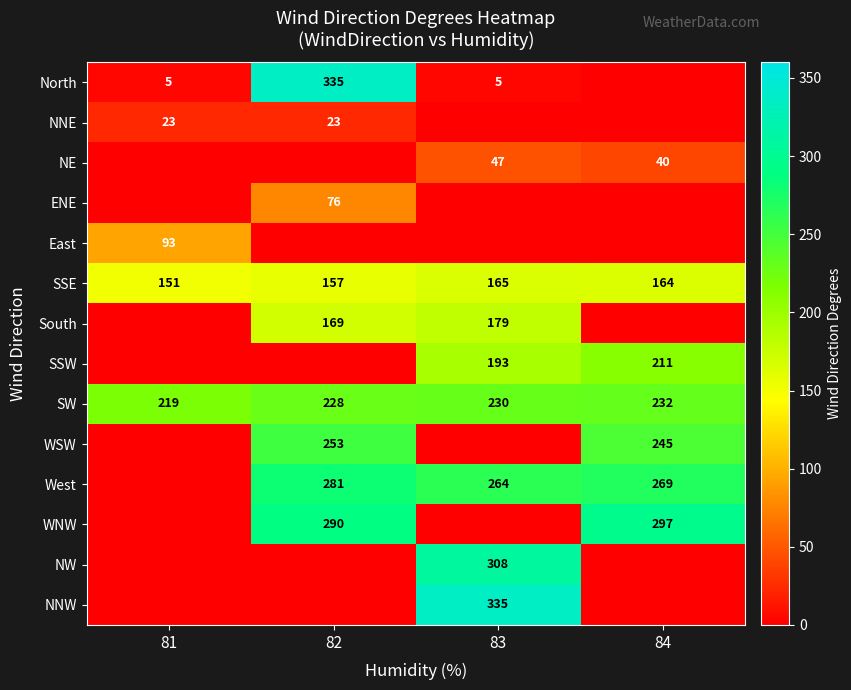

The value of SW at 82 is 228. True or false?

True